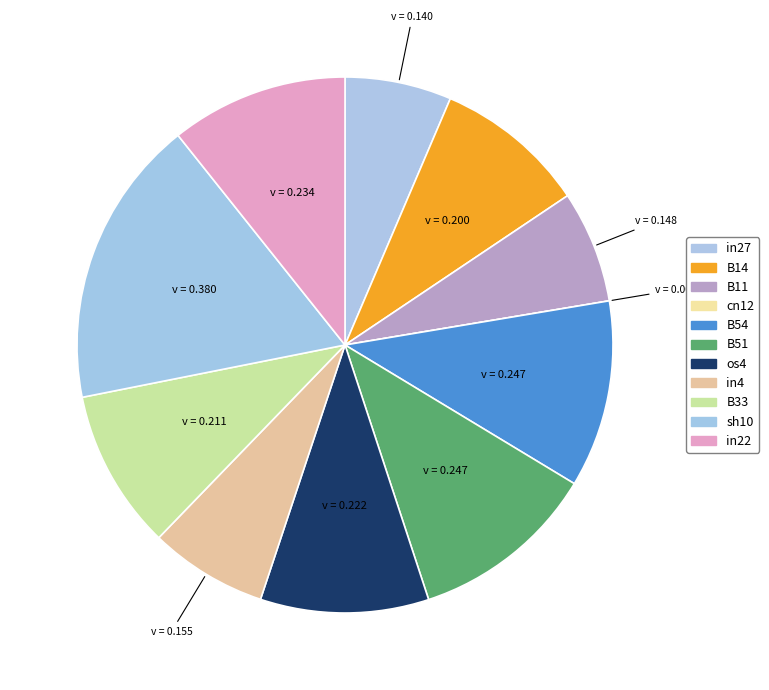

Does cn12 account for over 50% of the chart?

No